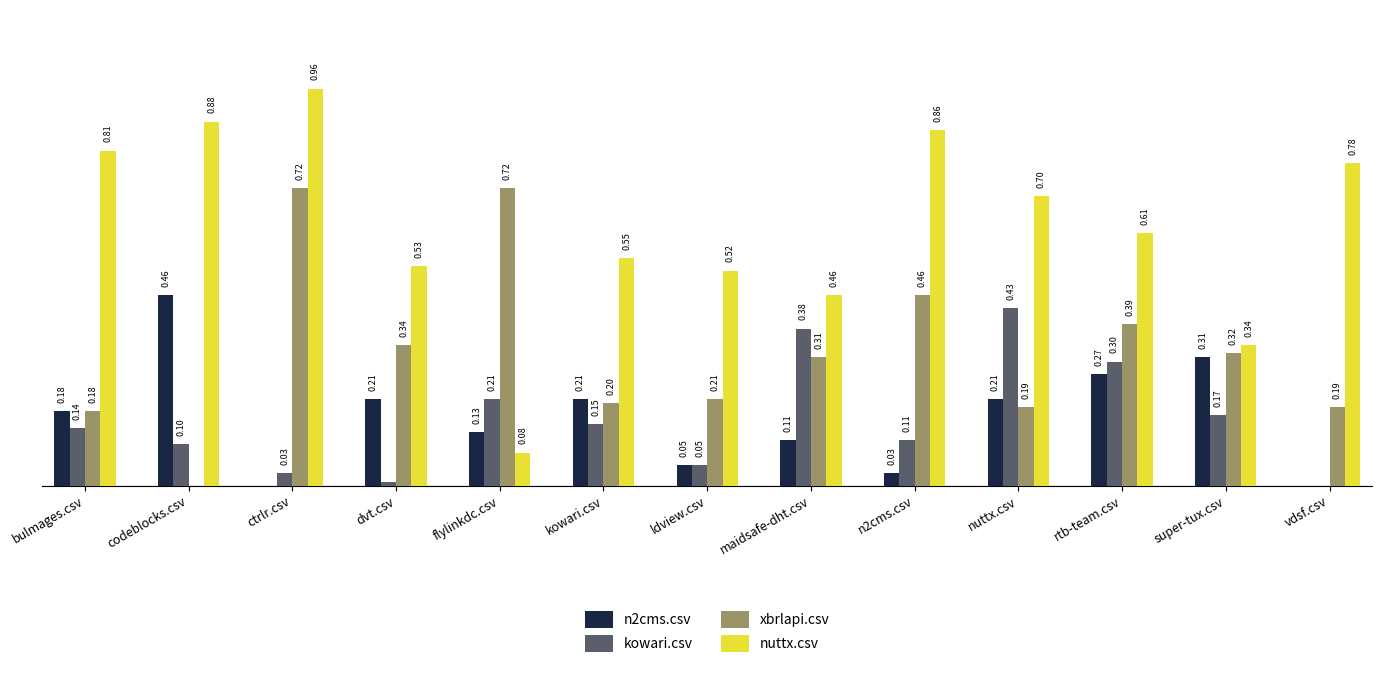

Which series changed the most between ctrlr.csv and maidsafe-dht.csv?

nuttx.csv